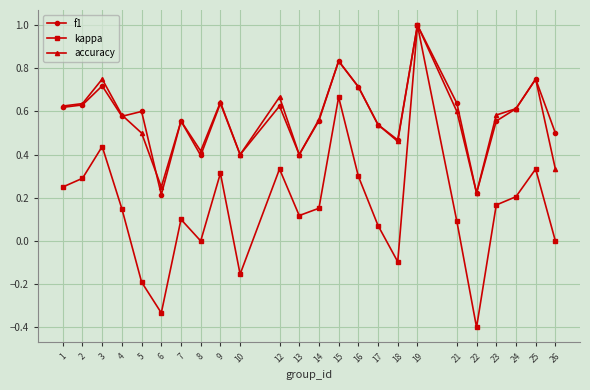

What is the maximum value for f1?

1.0